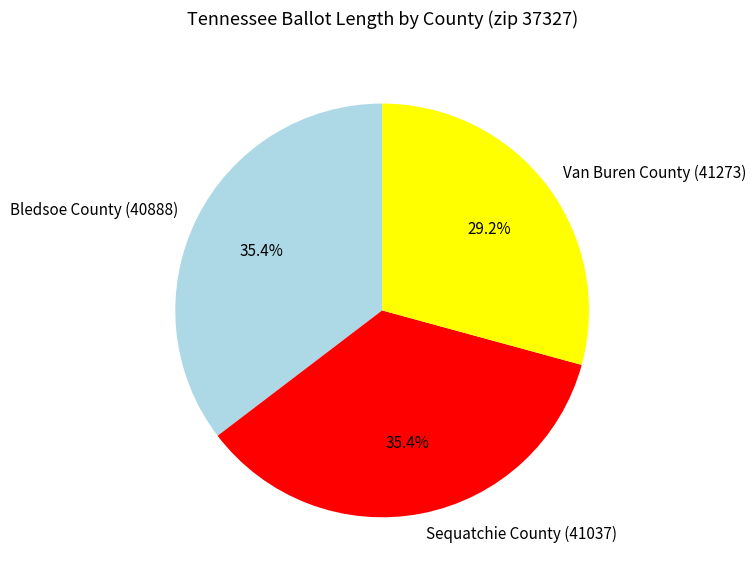

Approximately how many times larger is the value at Sequatchie County (41037) compared to Bledsoe County (40888)?

1.0